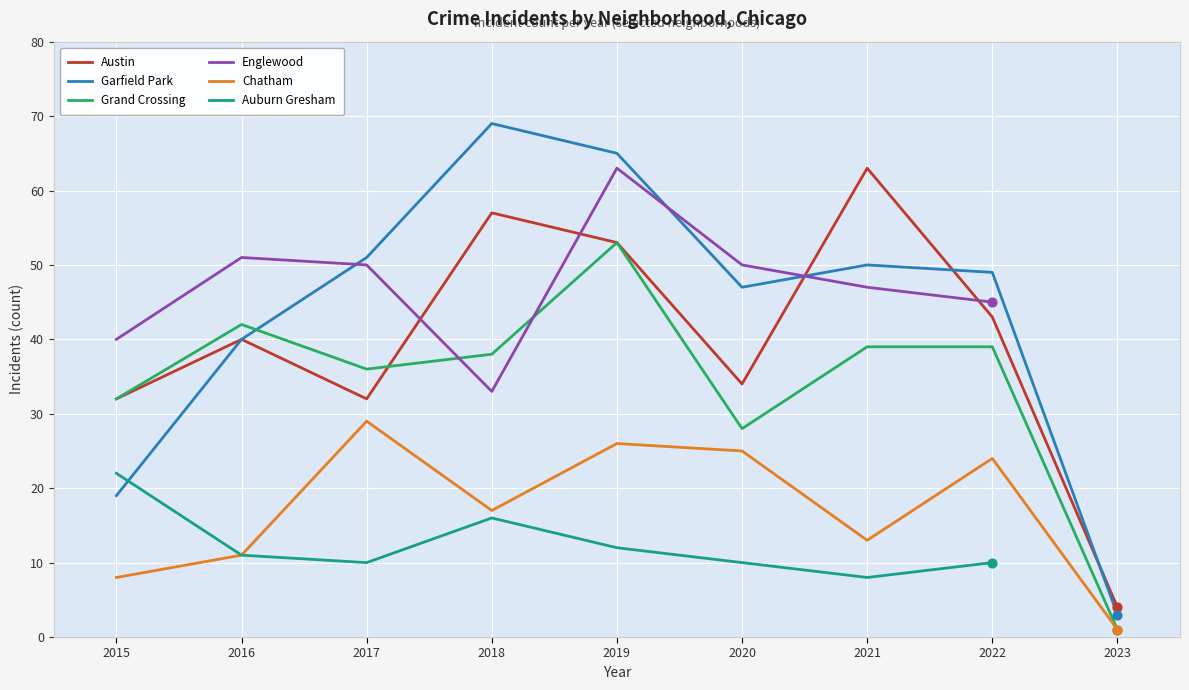

Which series has the largest total across all categories?

Garfield Park